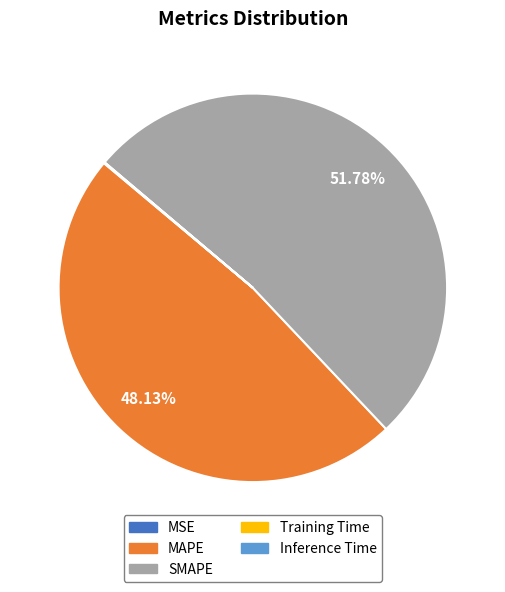

Does SMAPE account for over 50% of the chart?

Yes